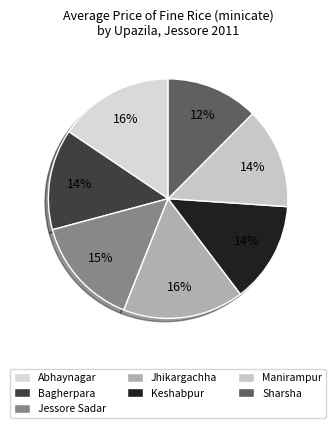

To the nearest percent, what is the average slice percentage?

14%